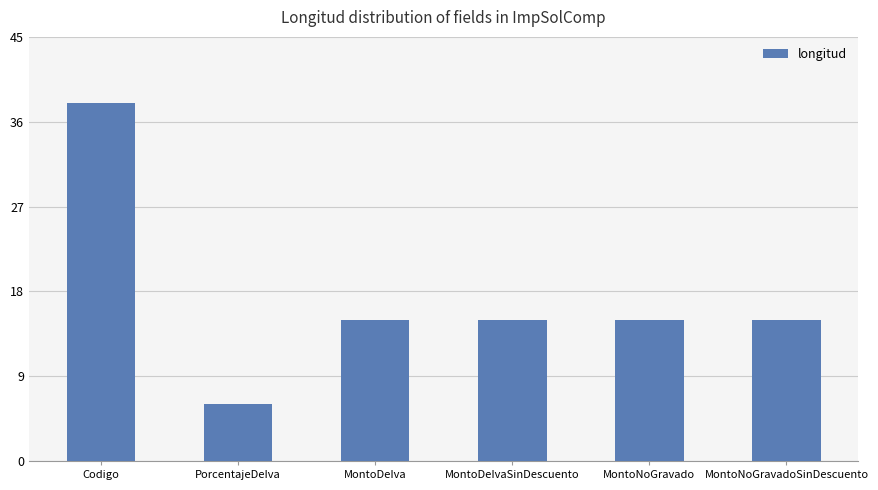

What is the approximate value at MontoDeIva, to the nearest 10?

20